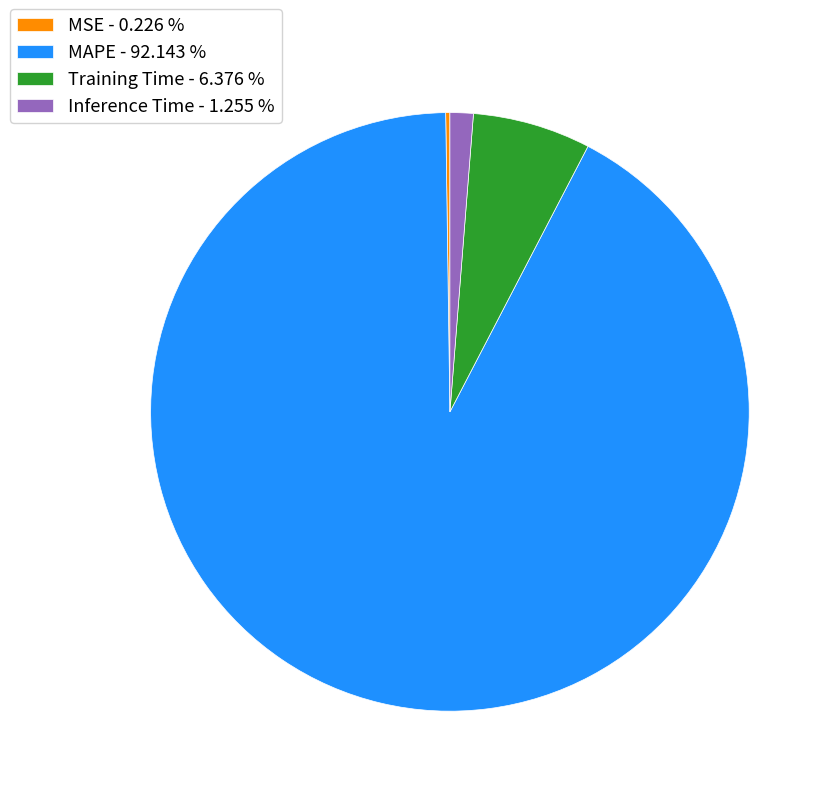

Which has a higher value, Inference Time - 1.255 % or Training Time - 6.376 %?

Training Time - 6.376 %